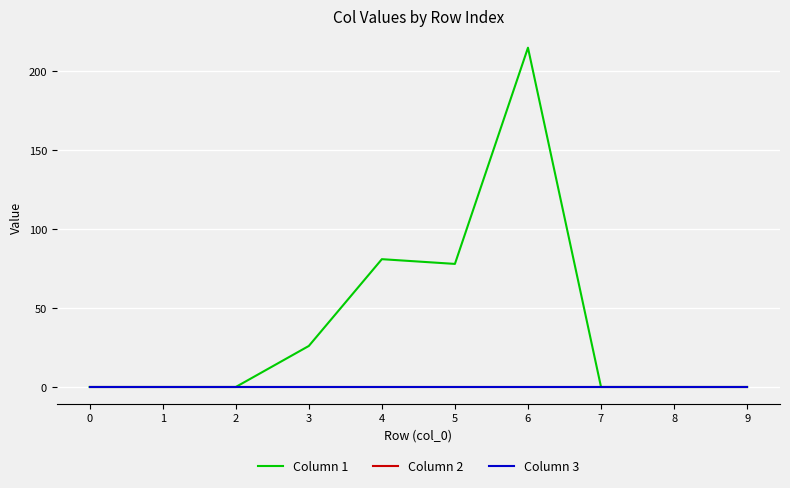

Does the chart display data point markers on the line(s)?

No